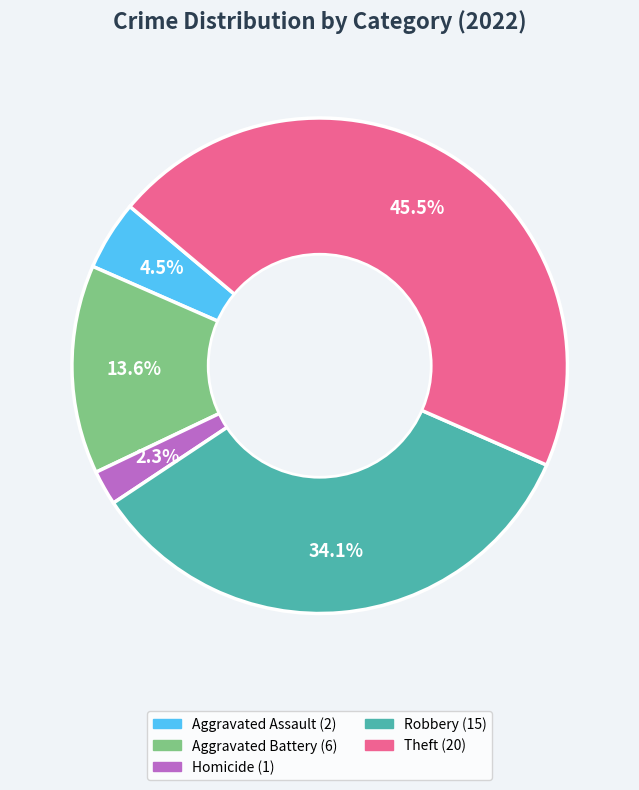

Is there any slice that represents more than half of the pie?

No